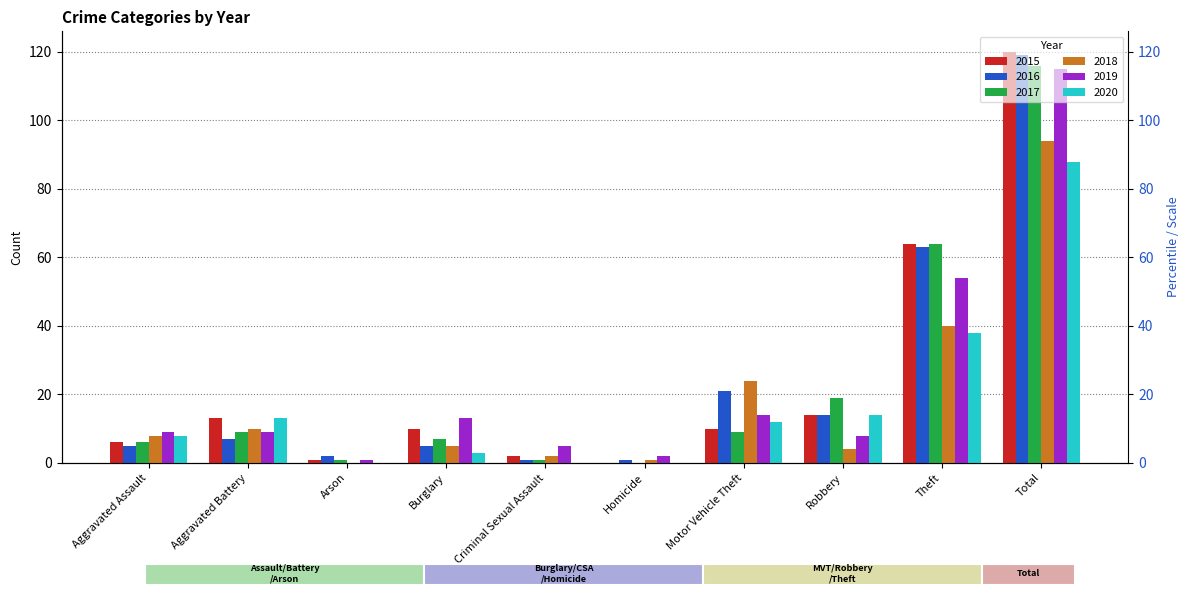

Which series has the widest spread of values?

2015